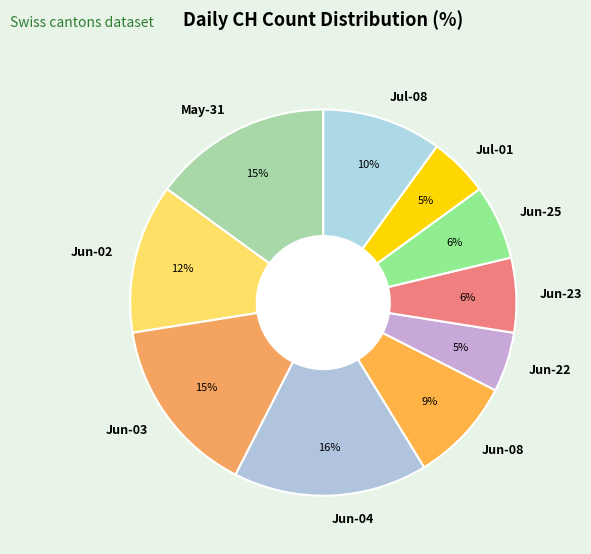

Is Jun-03 the majority of the pie?

No